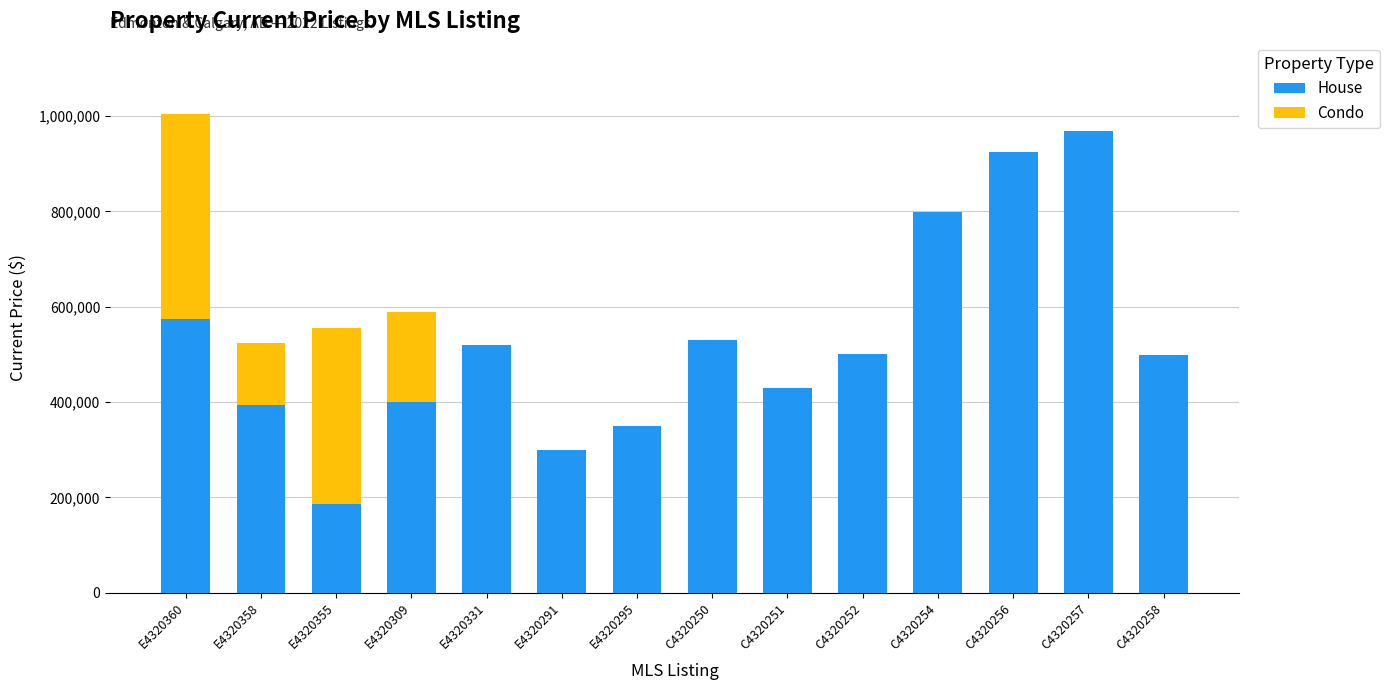

Where is House nearest to the value 576500?

E4320360